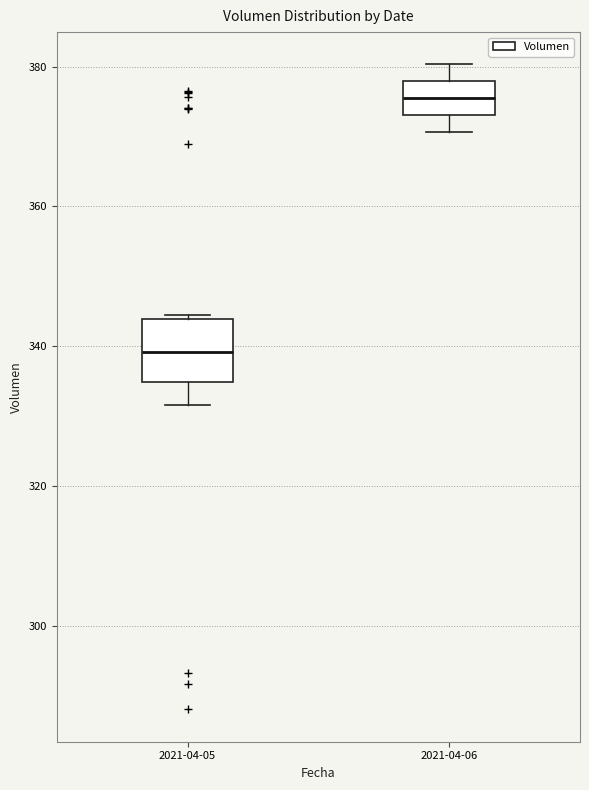

Reading left to right, transcribe this box plot: for each box, give where its median line is, the range the box spans, and where its two whiskers end, as read against the y-axis. The values are not printed on the chart, so give them approximately, as read against the axis.

2021-04-05: median 340, box 334 to 344, whiskers 332 to 344
2021-04-06: median 376, box 374 to 378, whiskers 370 to 380